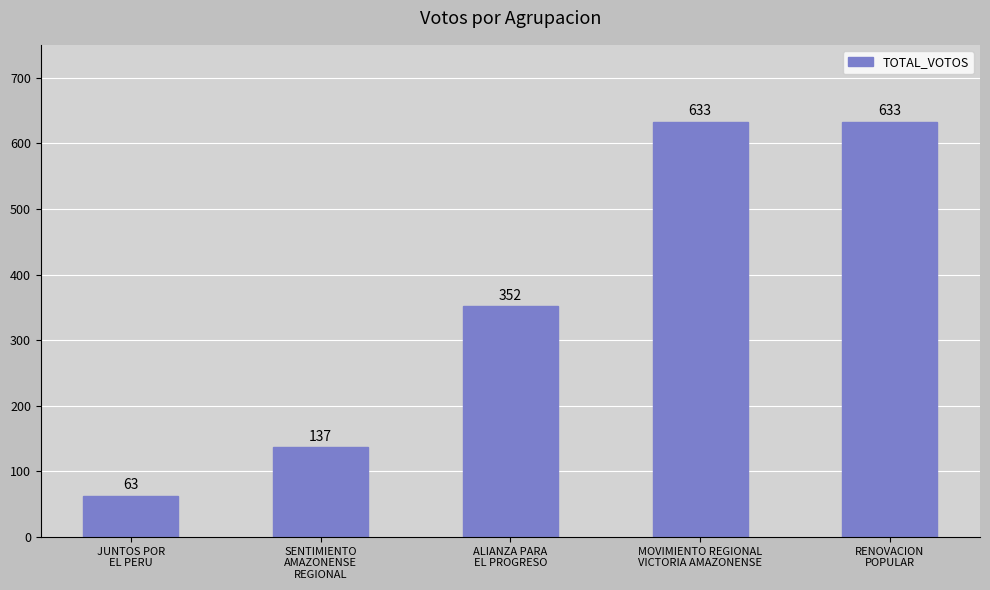

How many bars are there in total?

5